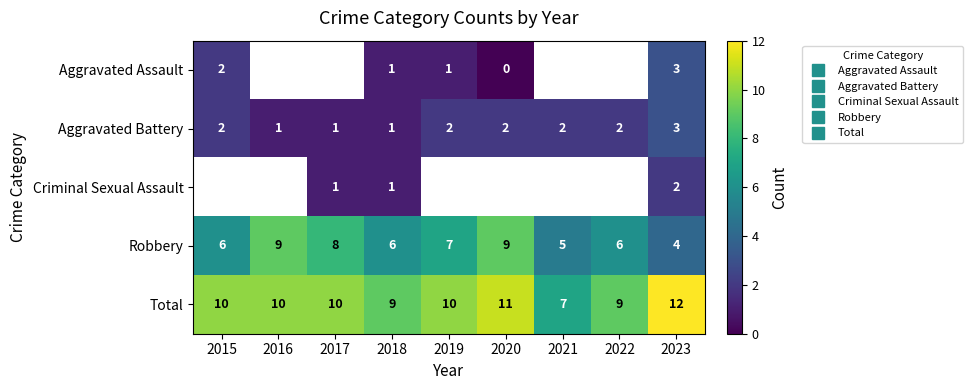

Which series has the largest total across all categories?

Total